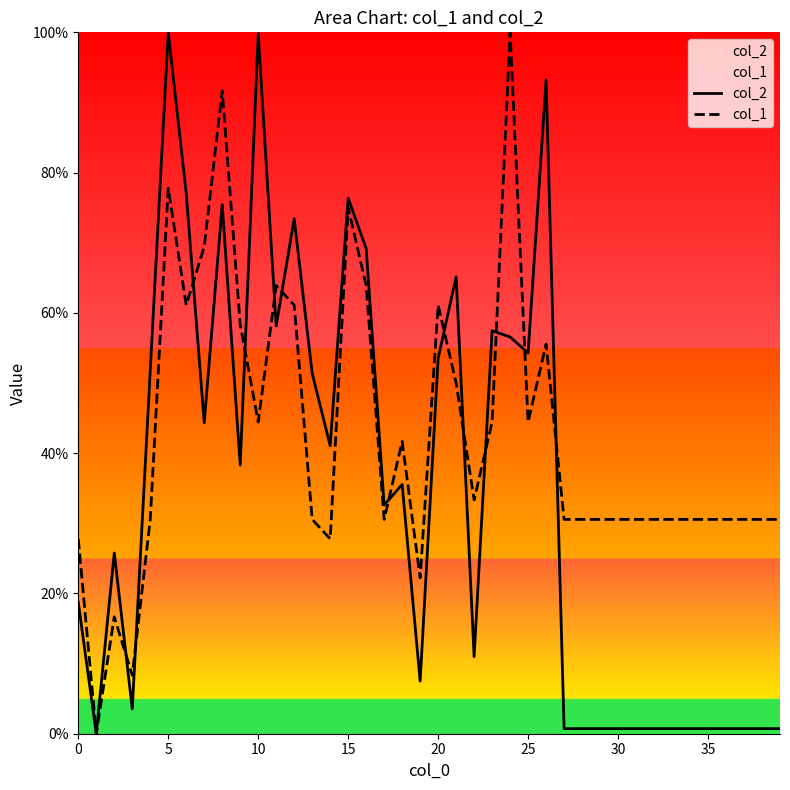

What is the sum of the col_2 values at 34 and 17?

33.3